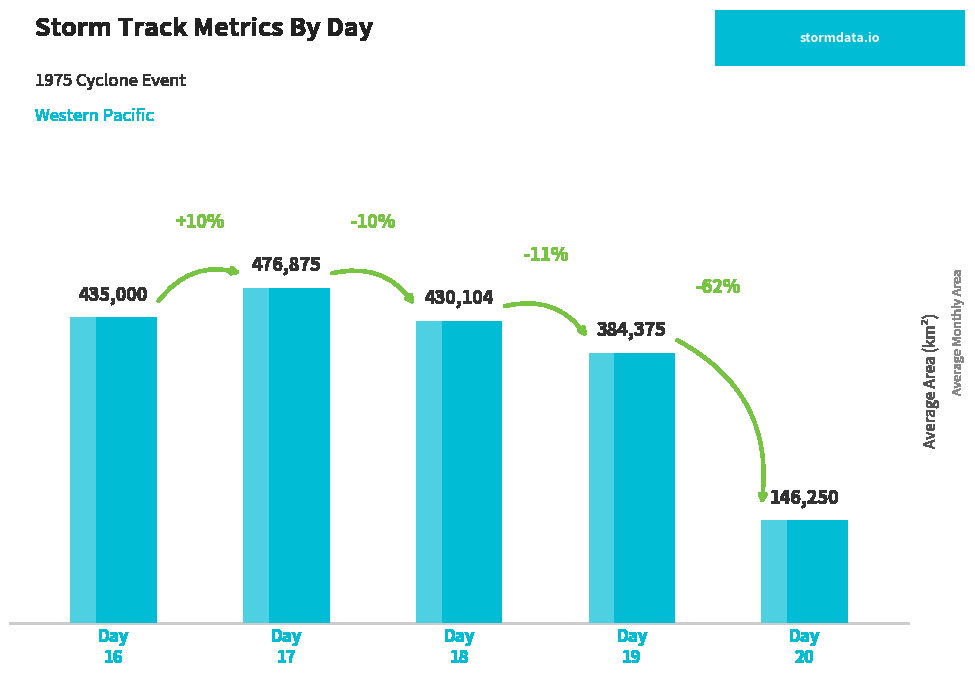

Does the chart contain stacked bars?

No